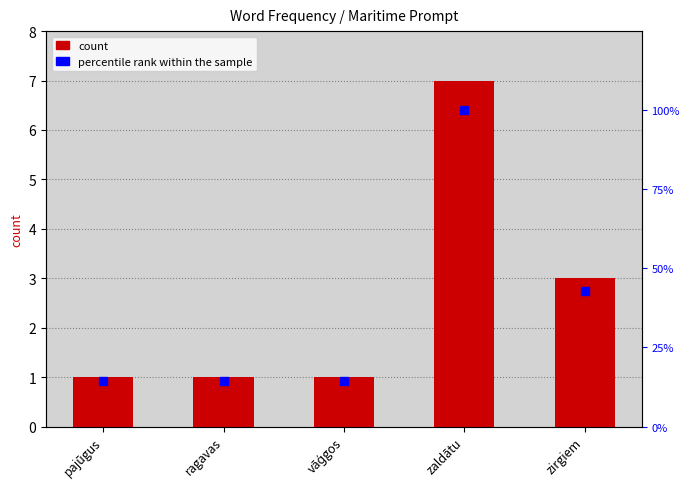

Which has a higher value, zaldātu or ragavas?

zaldātu